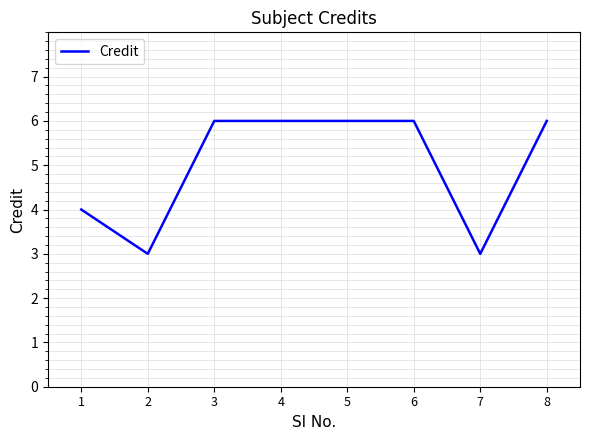

The chart shows a value of 11 at 8. True or false?

False